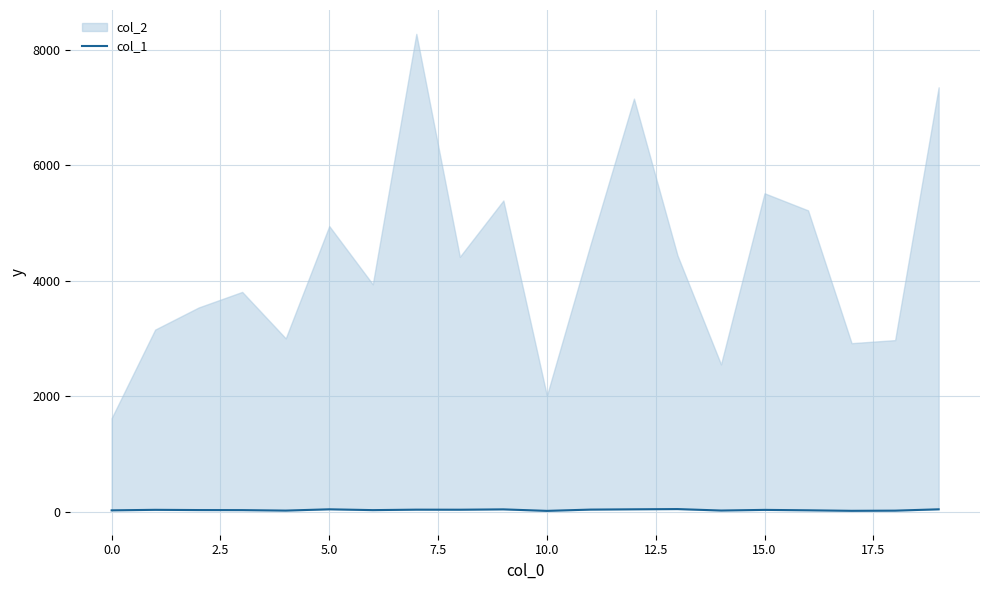

Which category has the lowest value across all series?

10